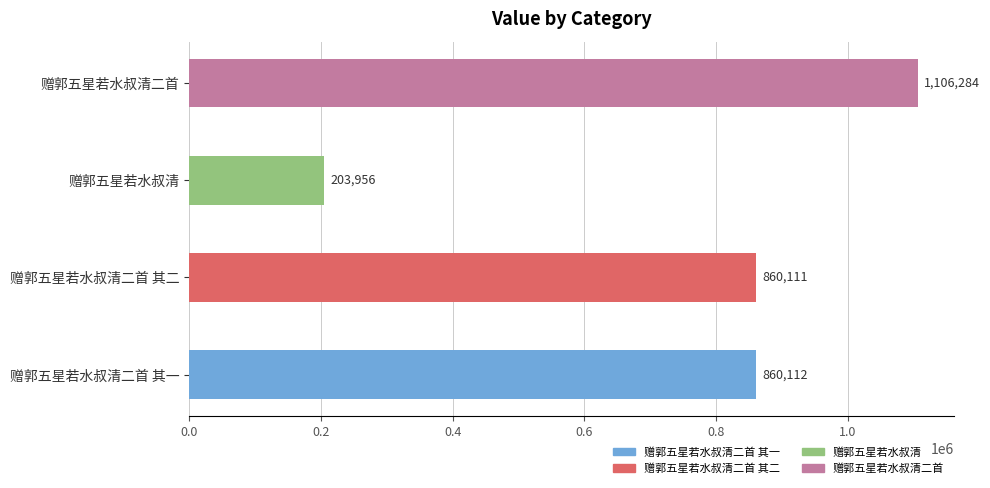

Reading bottom to top, extract all data points from this chart.

860112	860111	203956	1106284